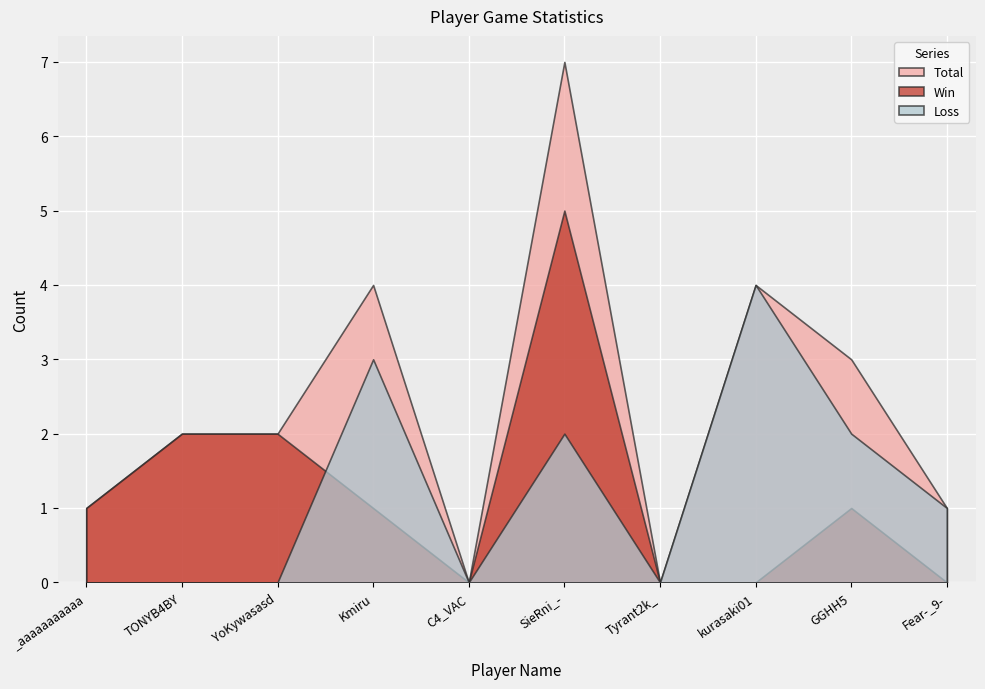

True or false: Total and Loss cross at least once.

False